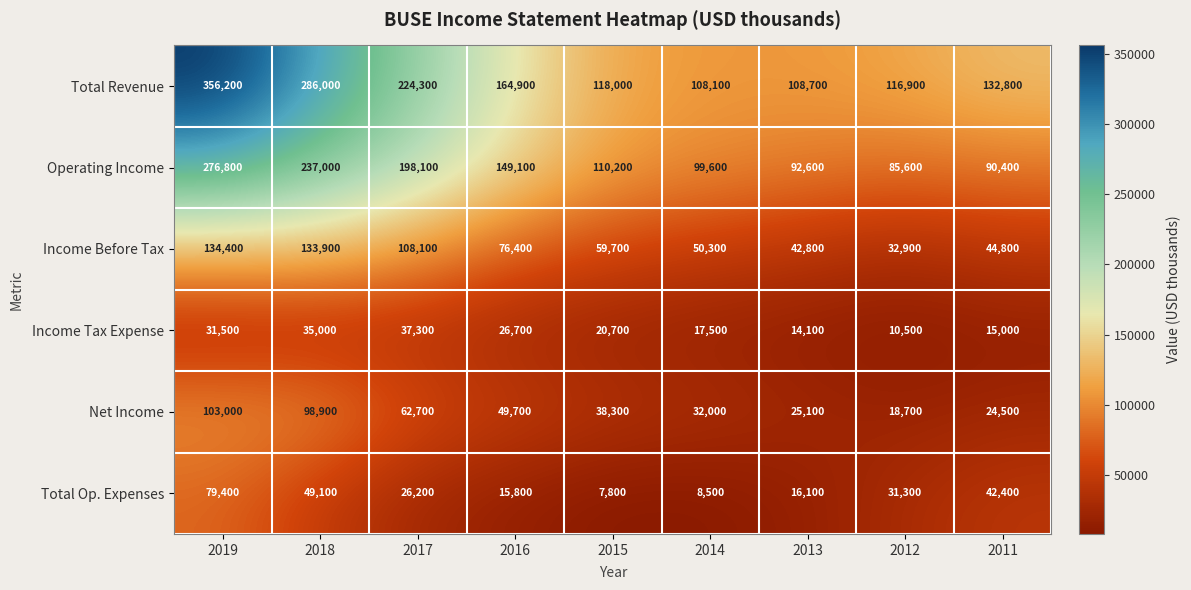

What is the spread (max minus min) of values at 2016?

149100